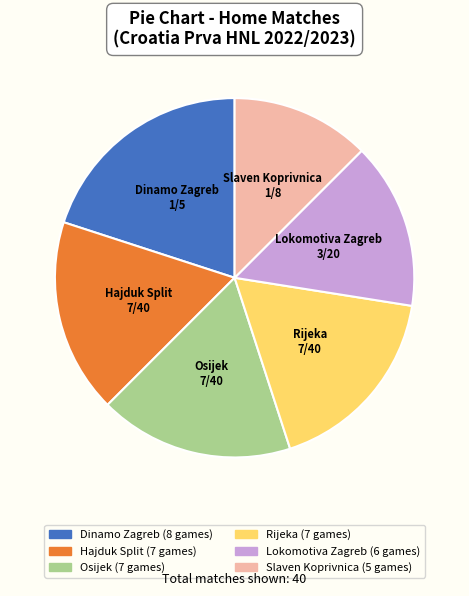

What is the smallest slice in the pie chart?

Slaven Koprivnica